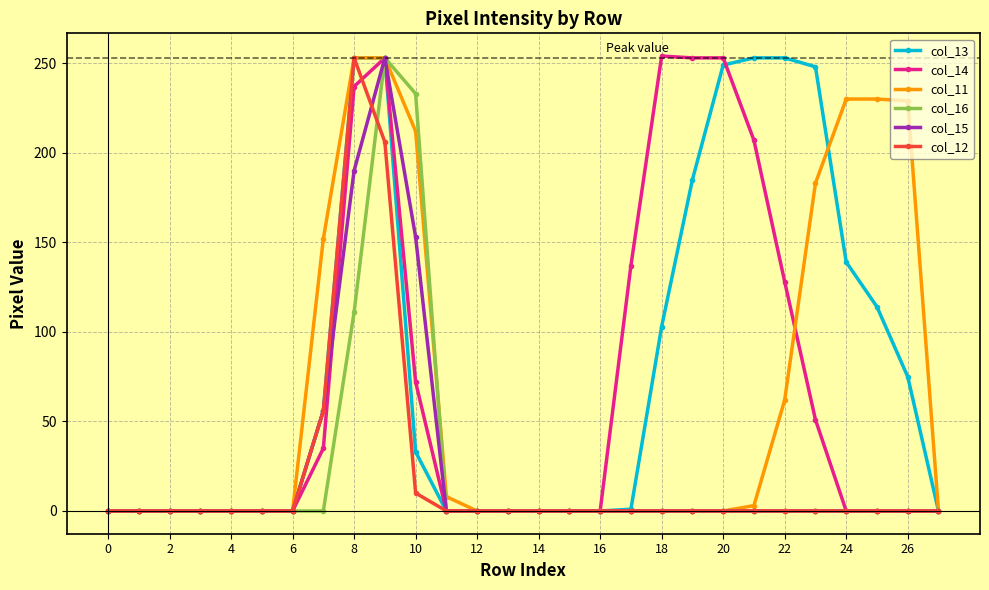

What is the value of the col_13 point at the 24th from the left?

248